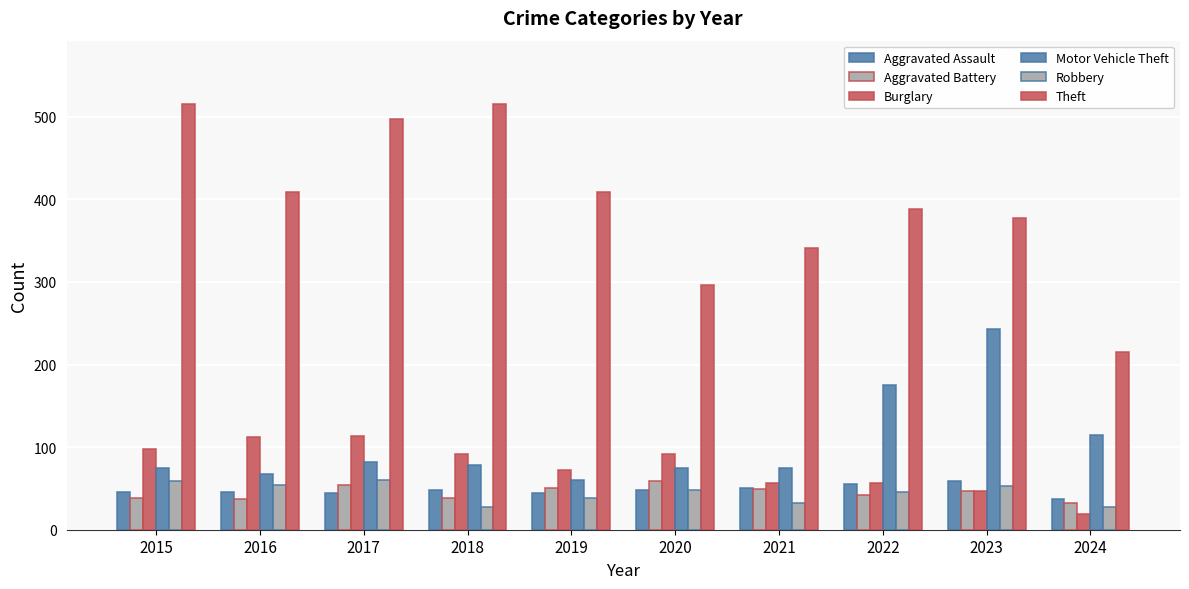

Which series changed the most between 2020 and 2021?

Theft